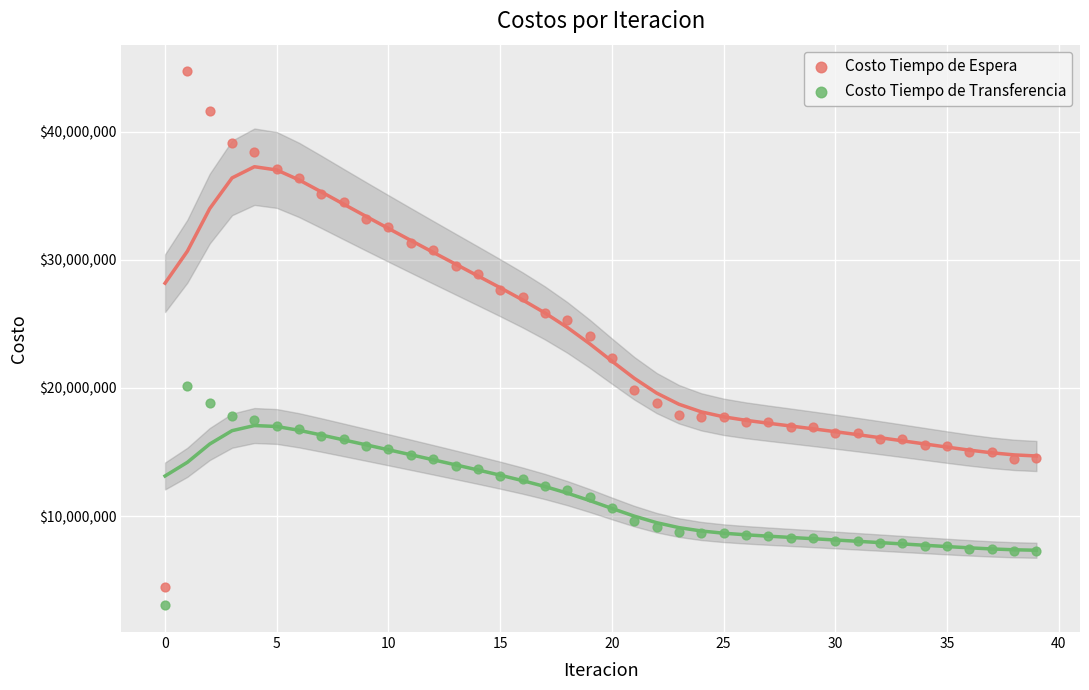

Across all data points, what is the range of Y values (max minus min)?

41650696.3